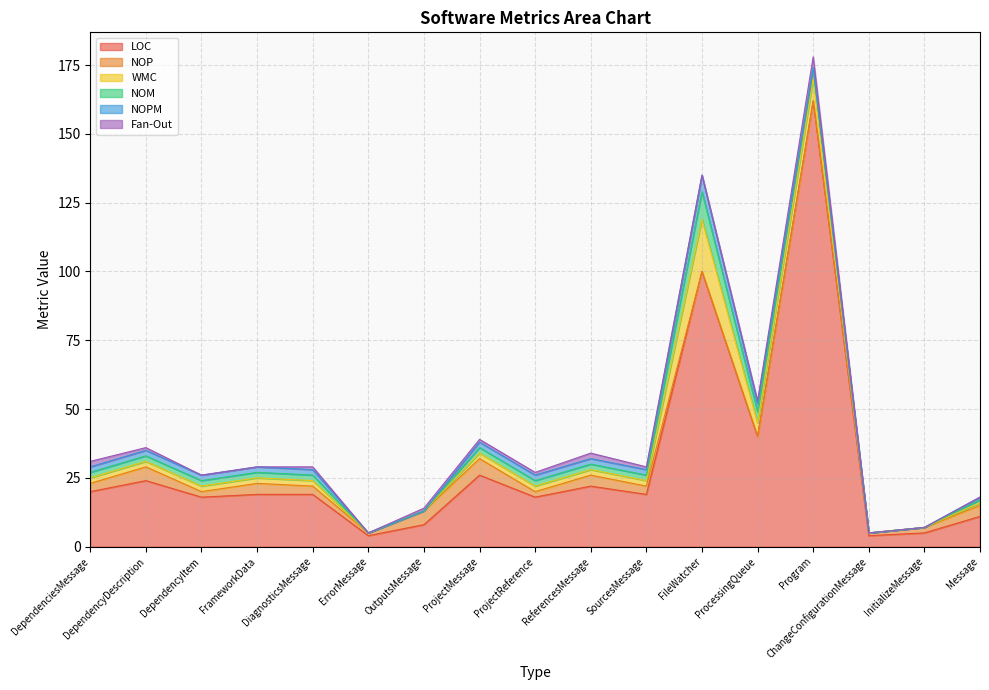

Which series has the largest range (max minus min)?

LOC